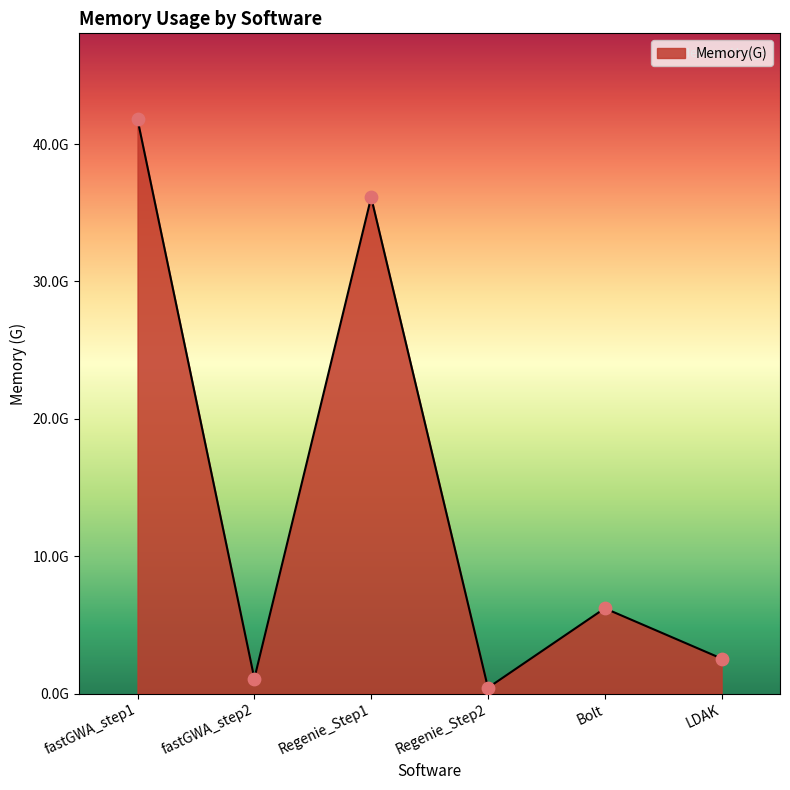

Approximately how many times larger is the value at Bolt compared to fastGWA_step2?

5.6